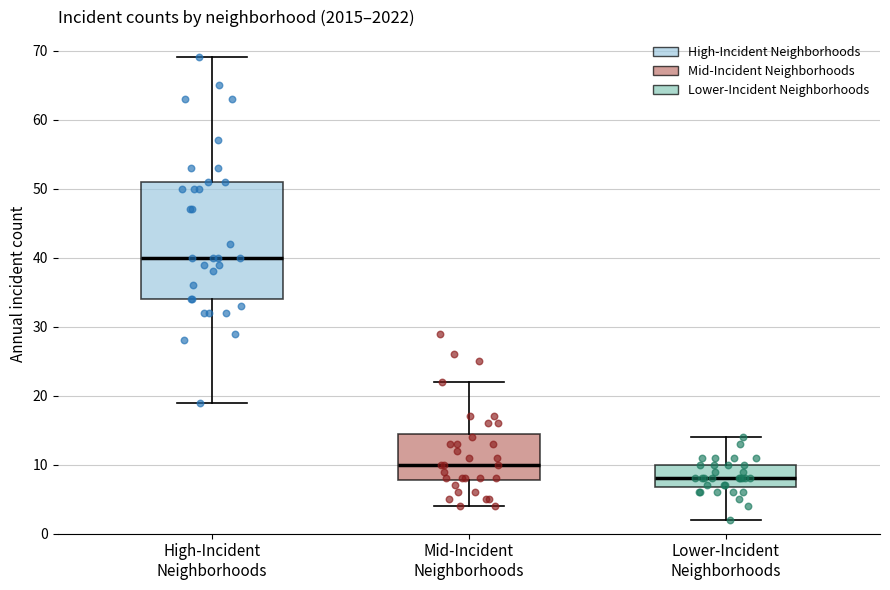

Which box's median line is the lowest?

Lower-Incident Neighborhoods